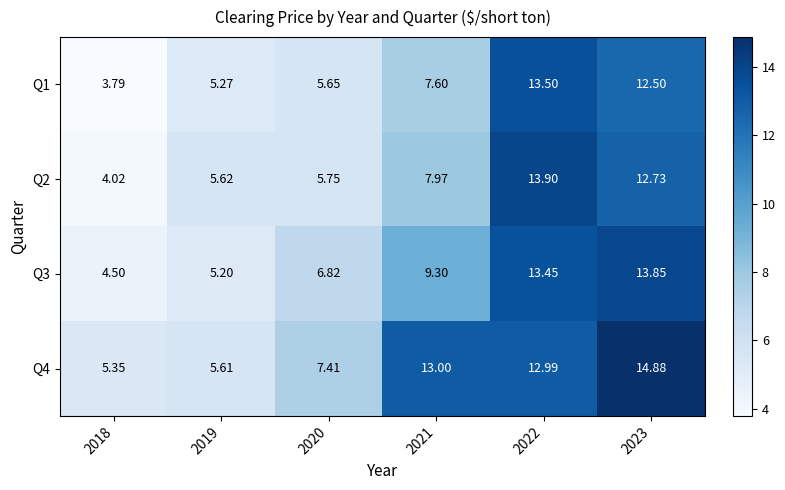

Which series has the largest range (max minus min)?

Q2